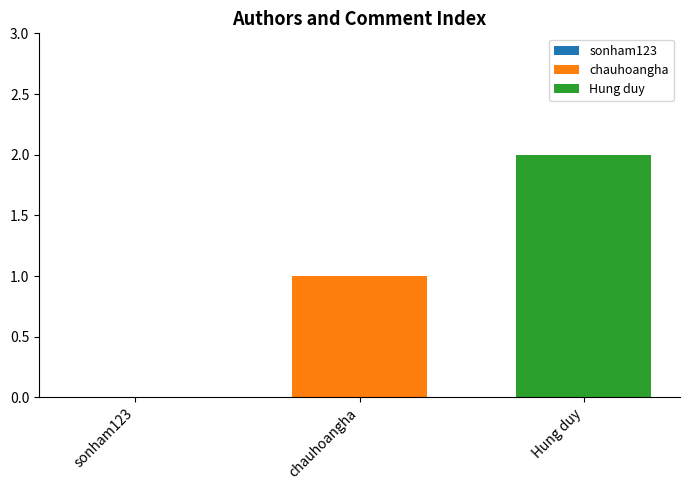

Rank the series by their average value, from highest to lowest.

Hung duy, chauhoangha